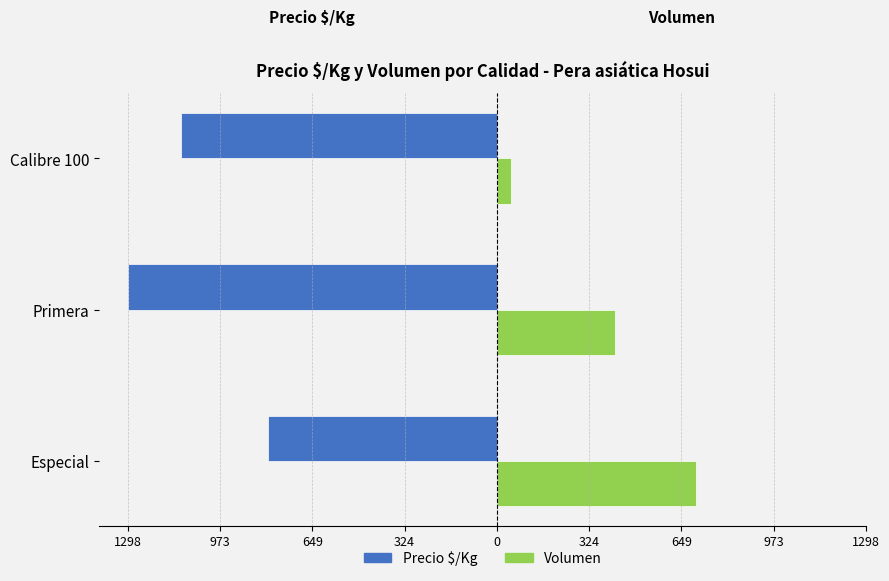

The Volumen (der) series shows 415 at Primera. True or false?

True